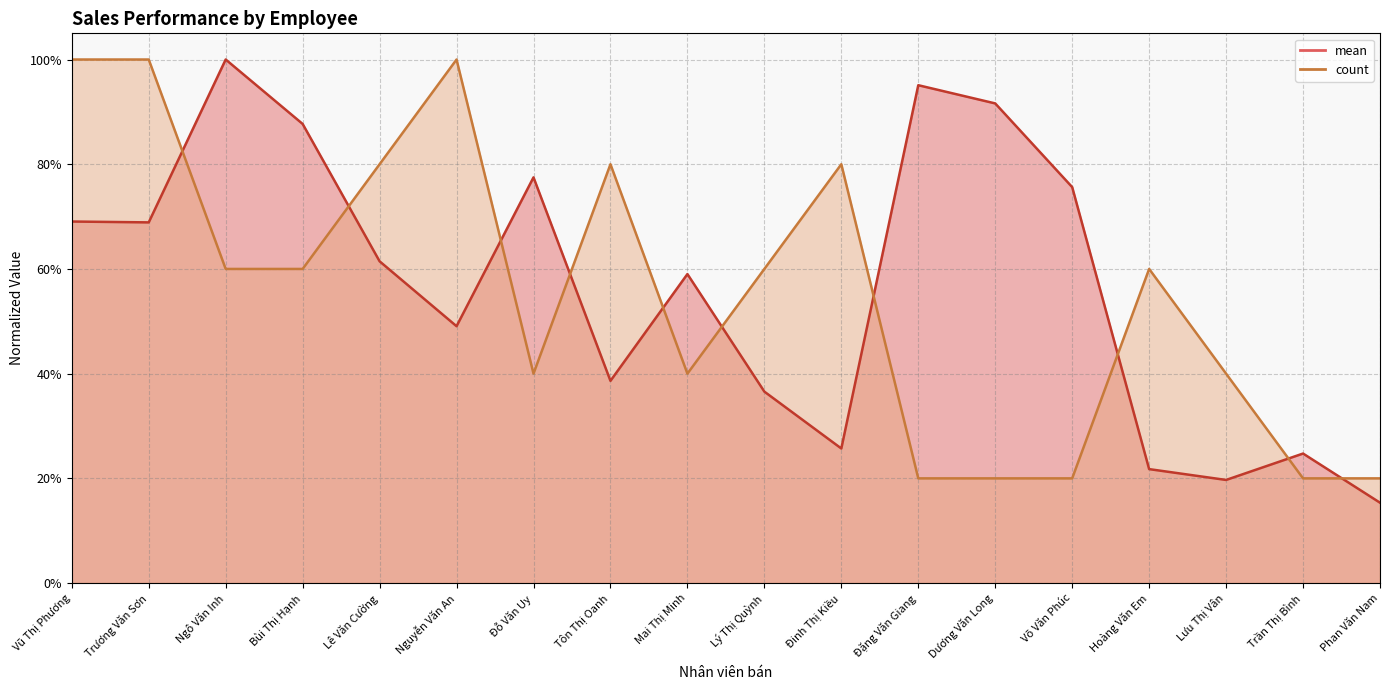

Where is the first local minimum for mean?

Trương Văn Sơn